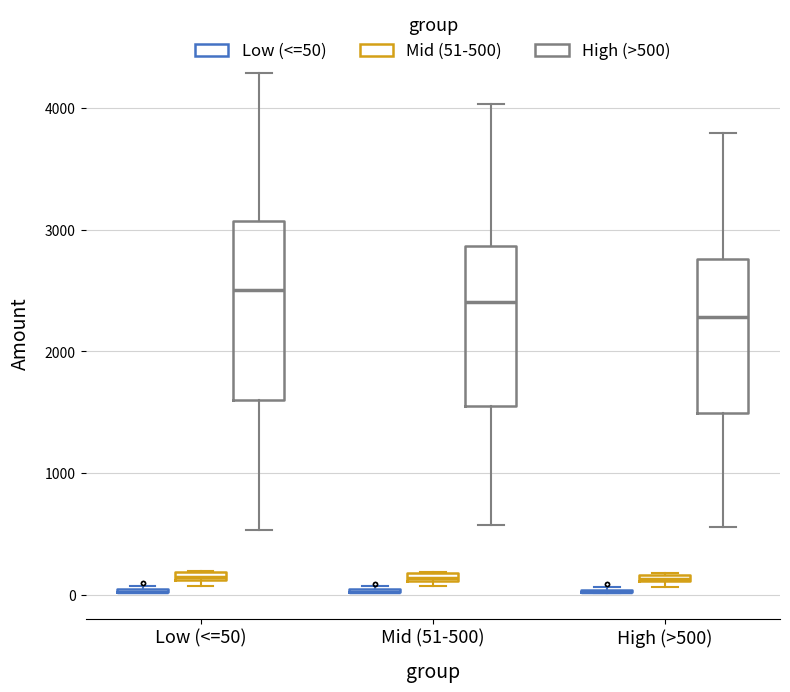

Which box is the tallest, from its lower edge to its upper edge?

Low (<=50) (High (>500))